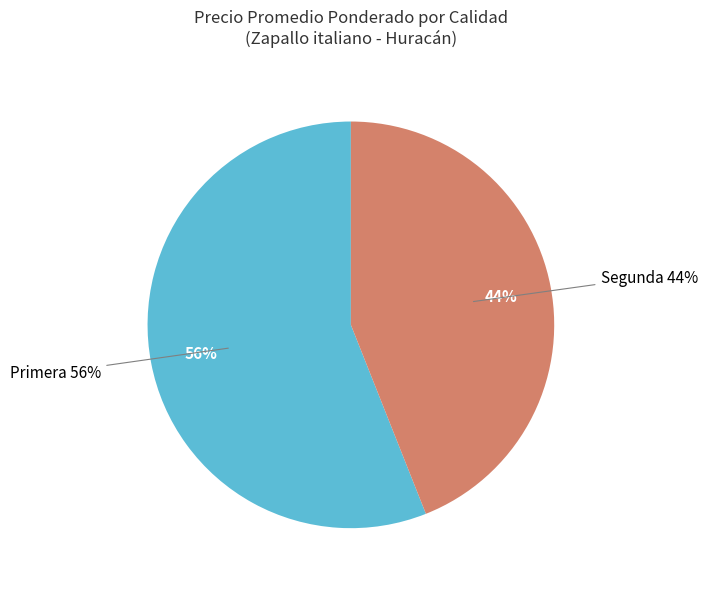

Is there a majority slice in this chart?

No